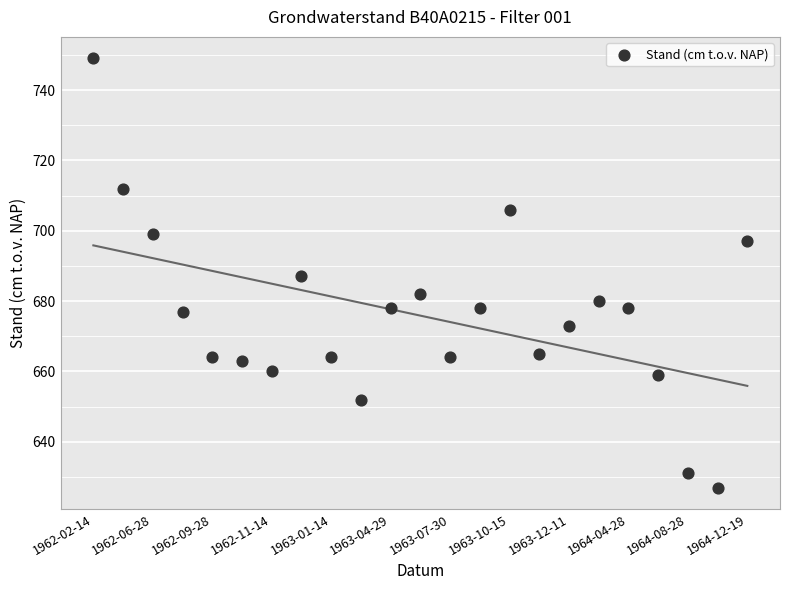

What is the range of Y values (max minus min)?

122